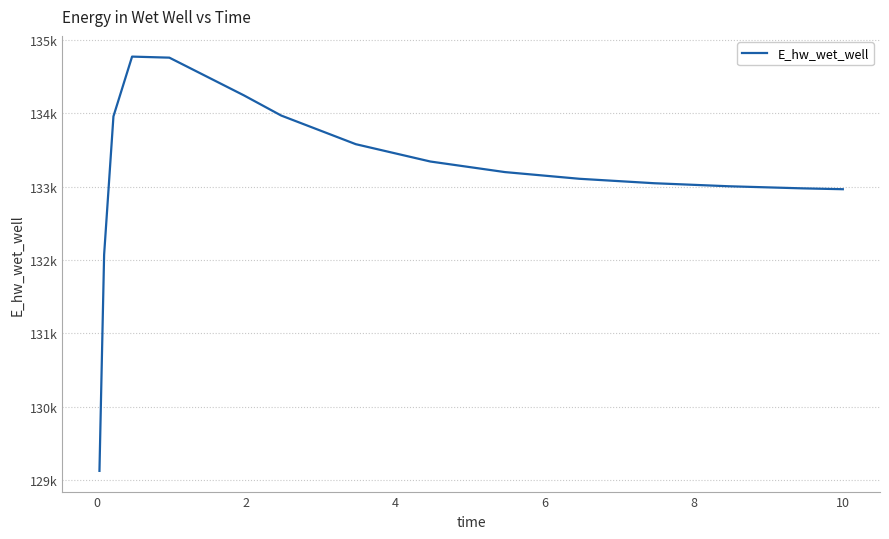

Is this an area chart (filled region under the line)?

No